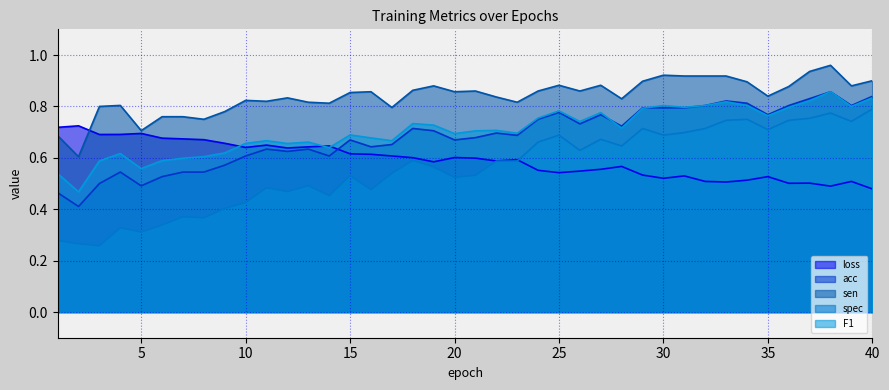

What is the difference between the maximum and minimum values in the acc series?

0.4